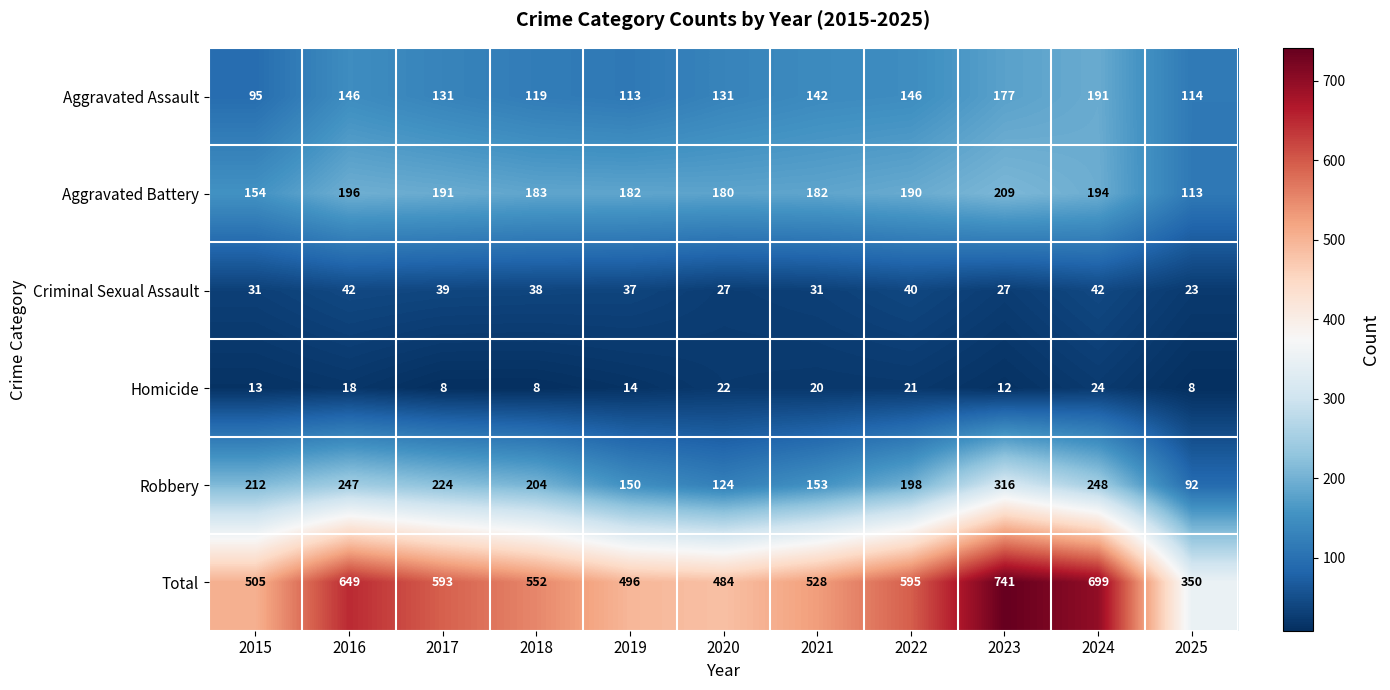

At how many categories does at least one series exceed 114?

11